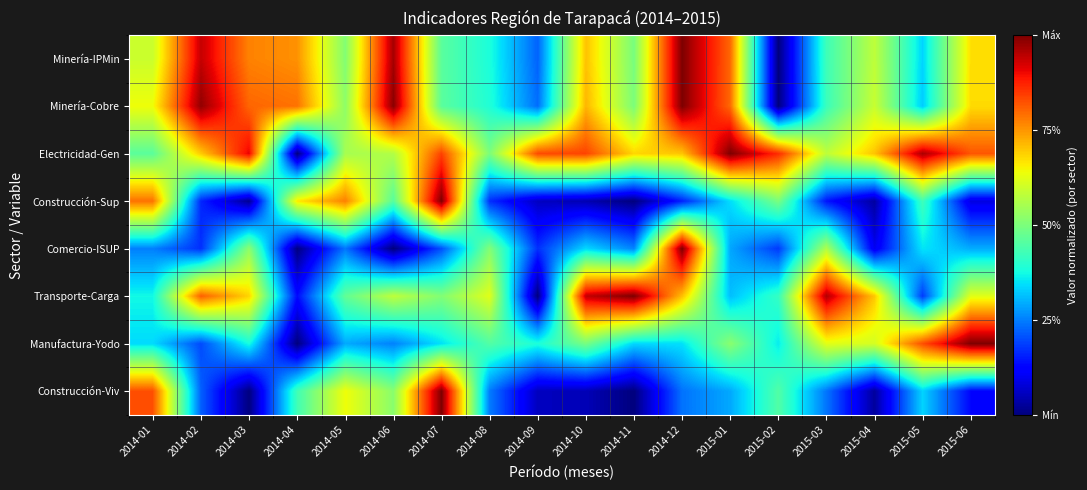

What is the difference between the highest and lowest values at 2015-01?

0.7